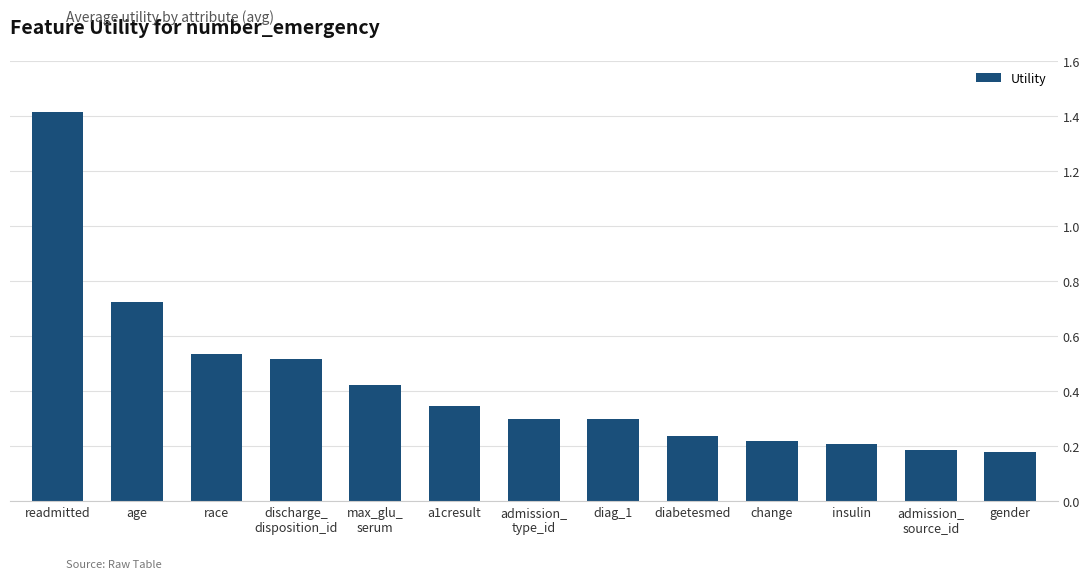

What is the sum of all values?

5.6